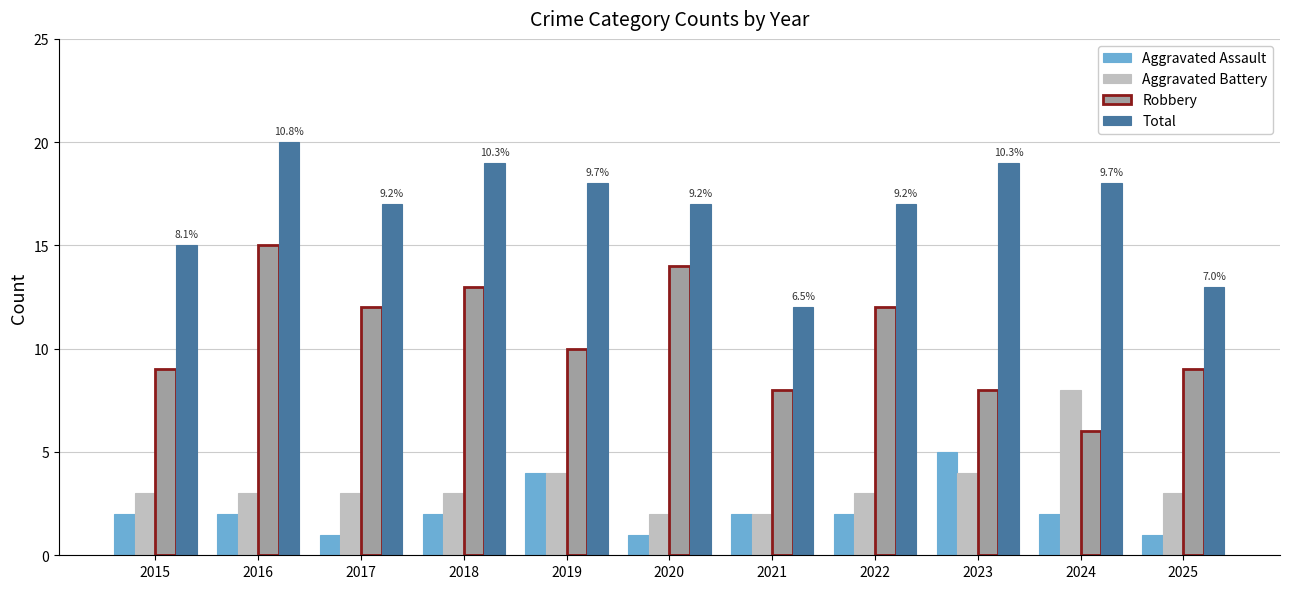

What is the minimum value shown in the chart?

1